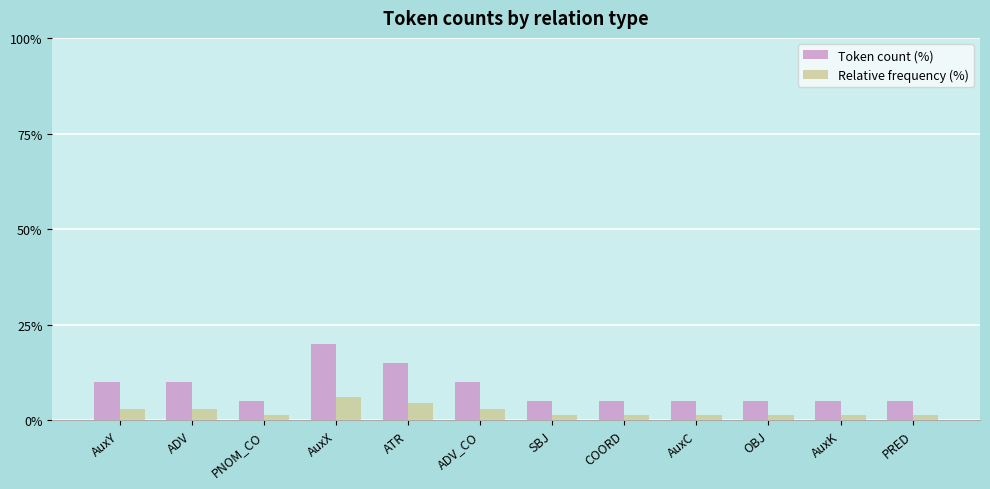

Which series has the largest range (max minus min)?

Token count (%)